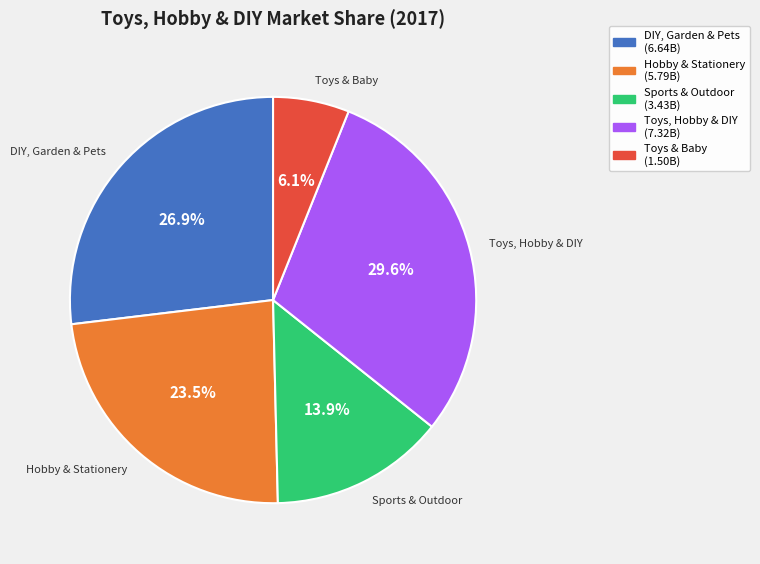

Is there a majority slice in this chart?

No